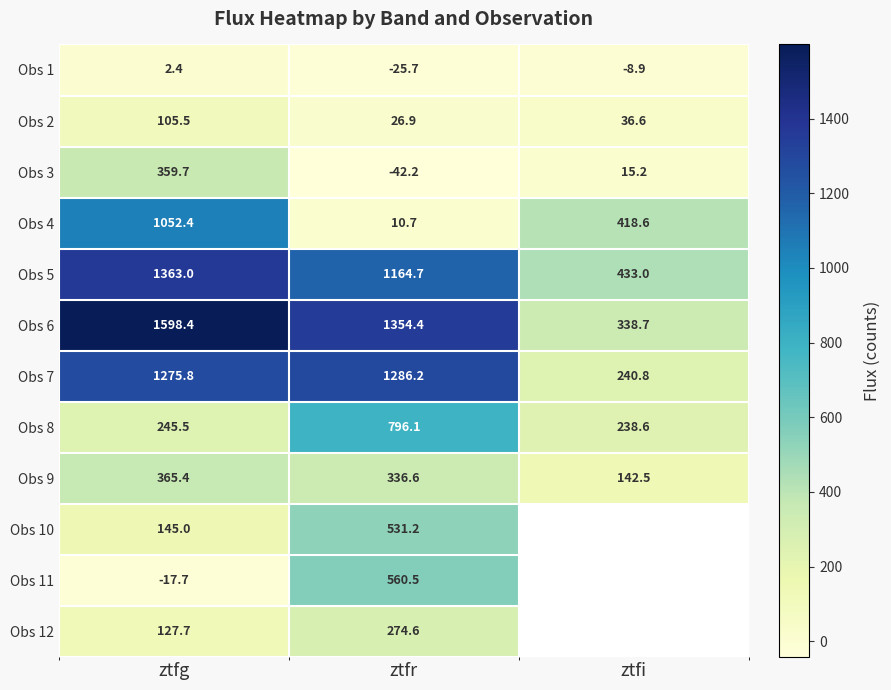

Rank the categories by Obs 2 value from lowest to highest.

ztfr, ztfi, ztfg